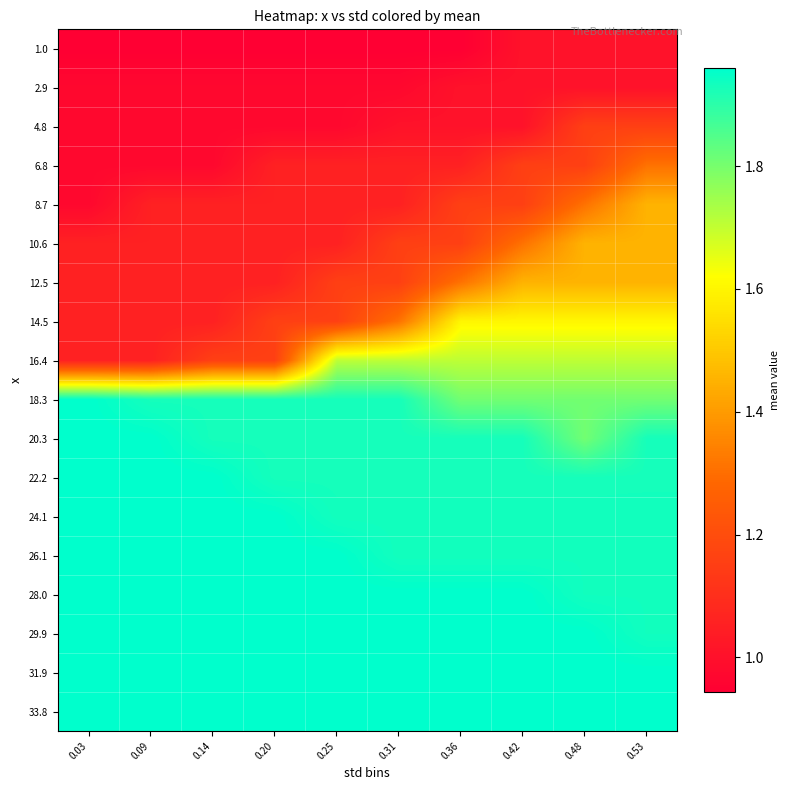

How many categories are shown in the chart?

10